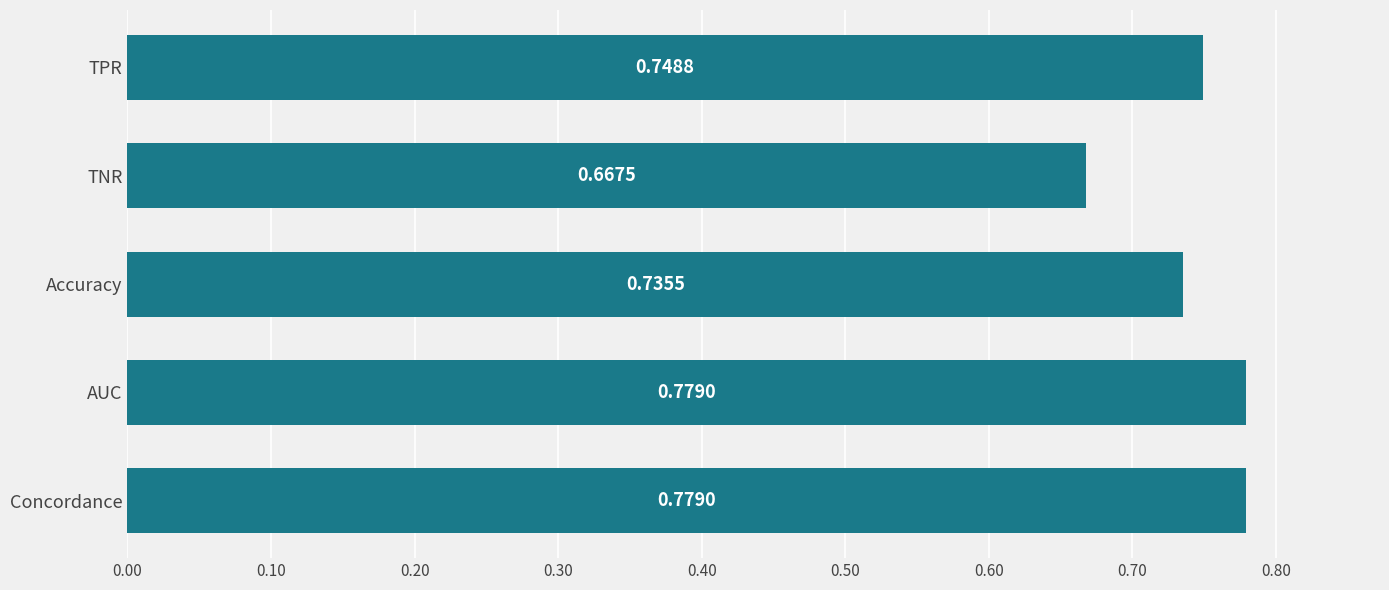

What is the label of the 4th bar from the bottom?

TNR